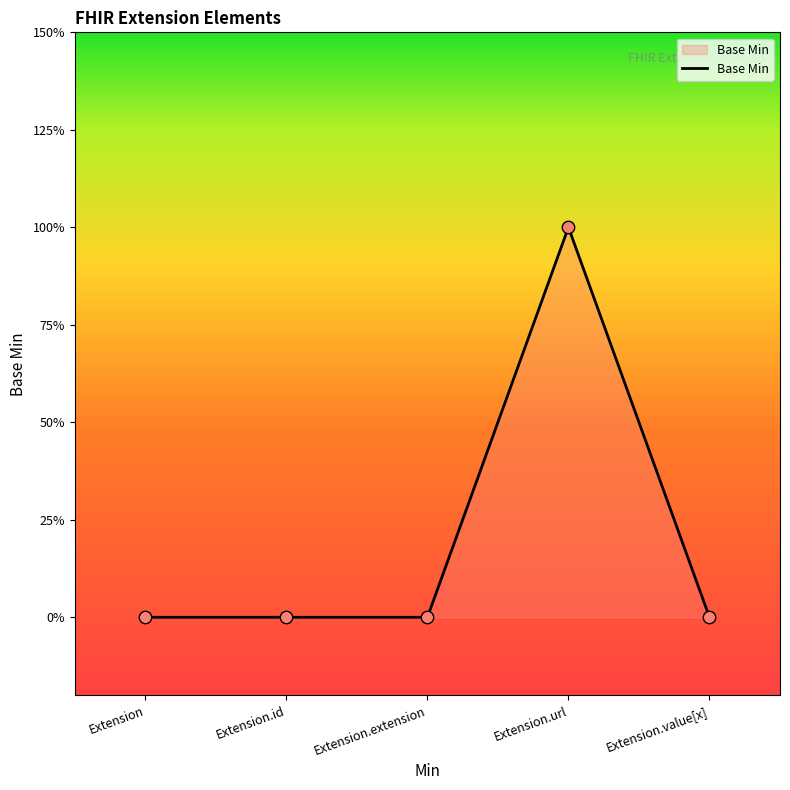

Does the chart have visible grid lines?

No